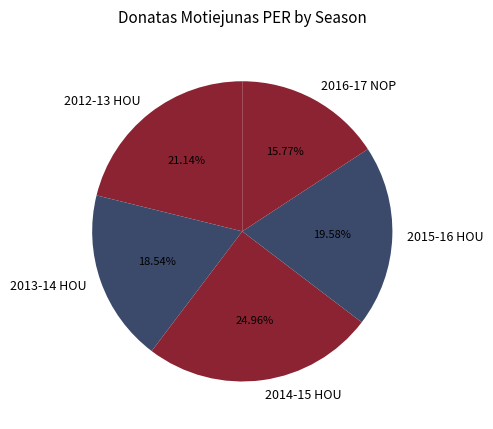

Is there any slice that represents more than half of the pie?

No